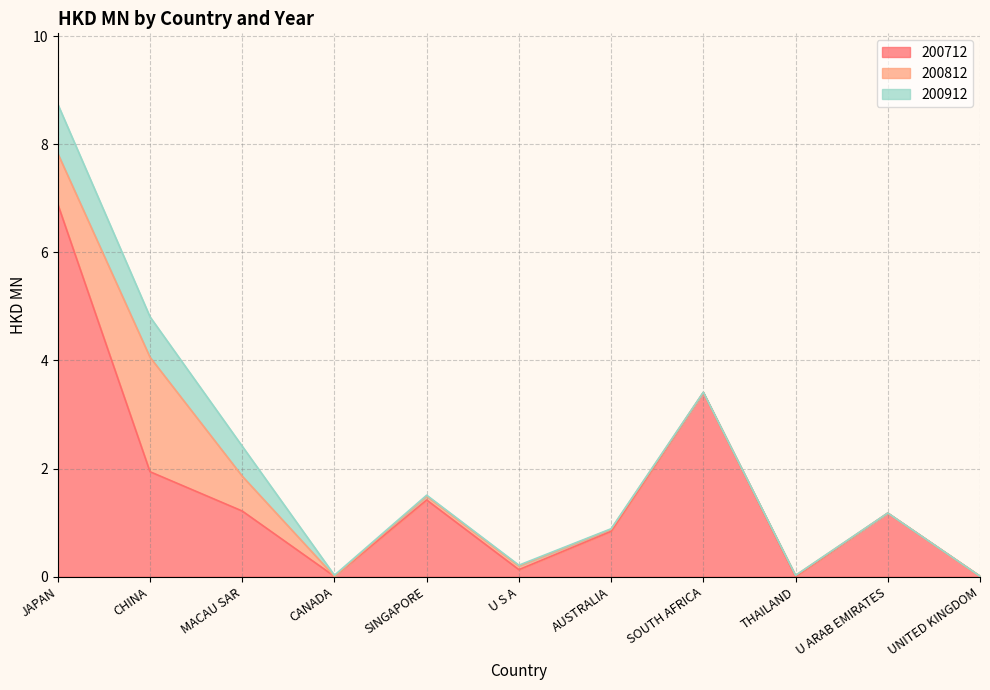

The 200812 series shows 0.0 at CANADA. True or false?

True